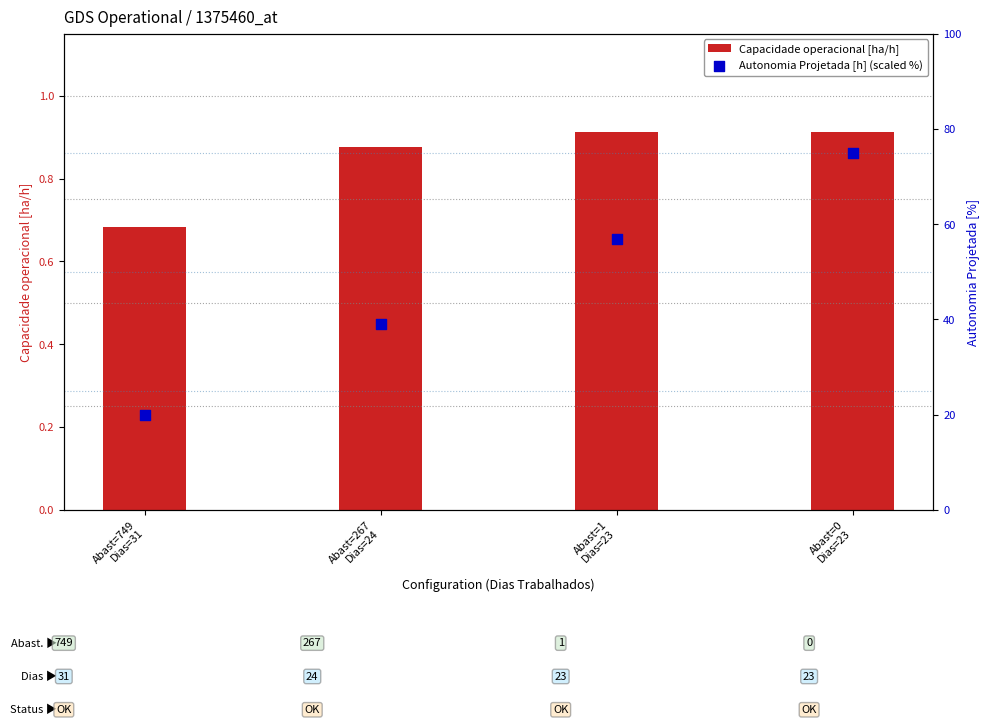

Which series reaches the minimum Y coordinate?

Capacidade operacional [ha/h]